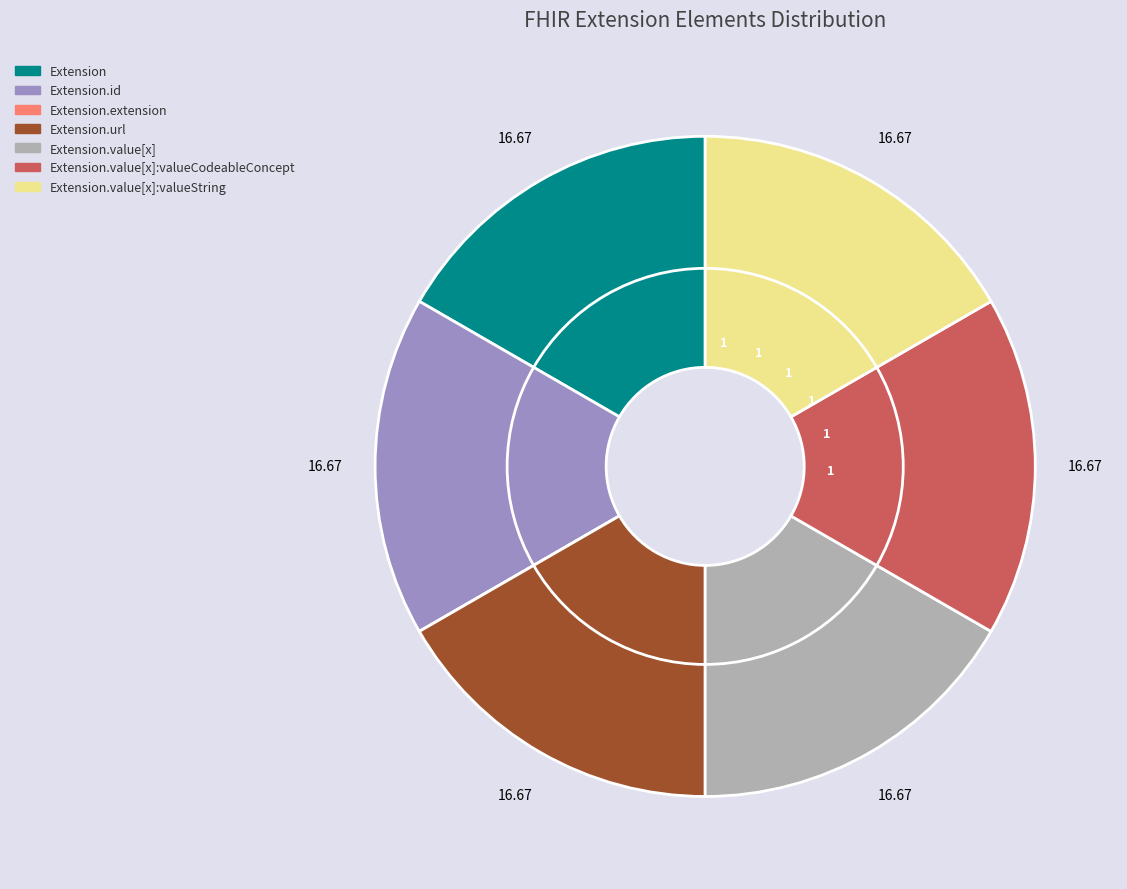

Is it true that Extension is 9% of the pie?

False